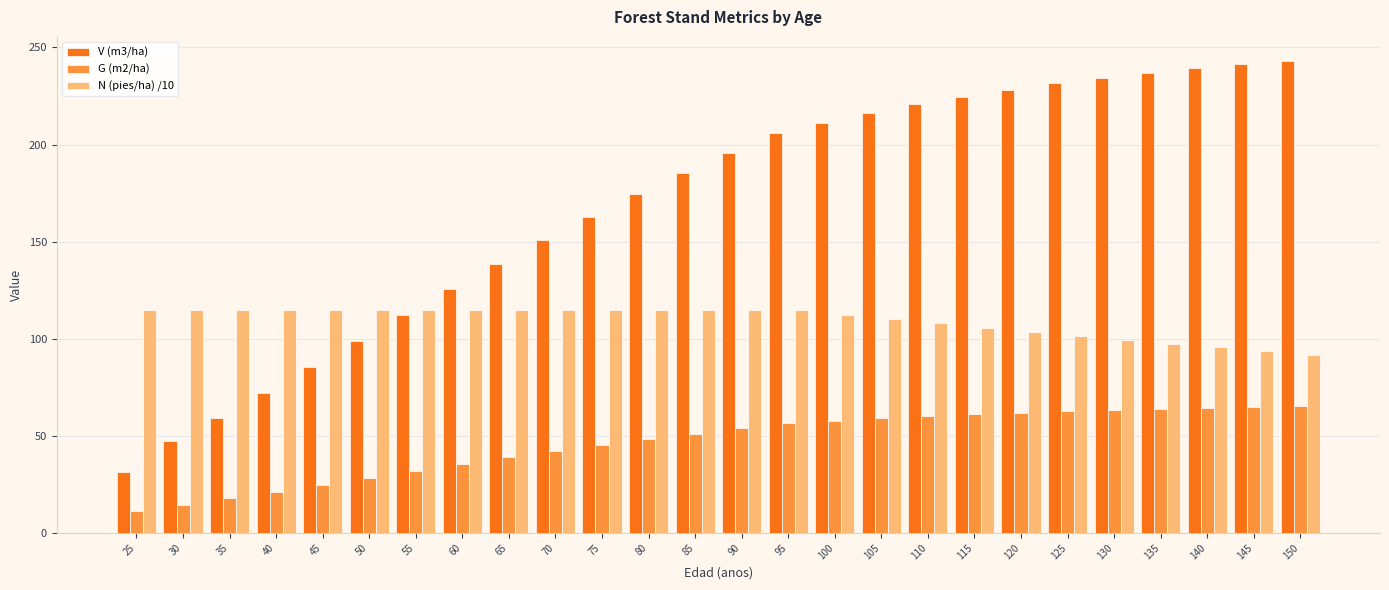

Which series changed the most between 105 and 125?

V (m3/ha)